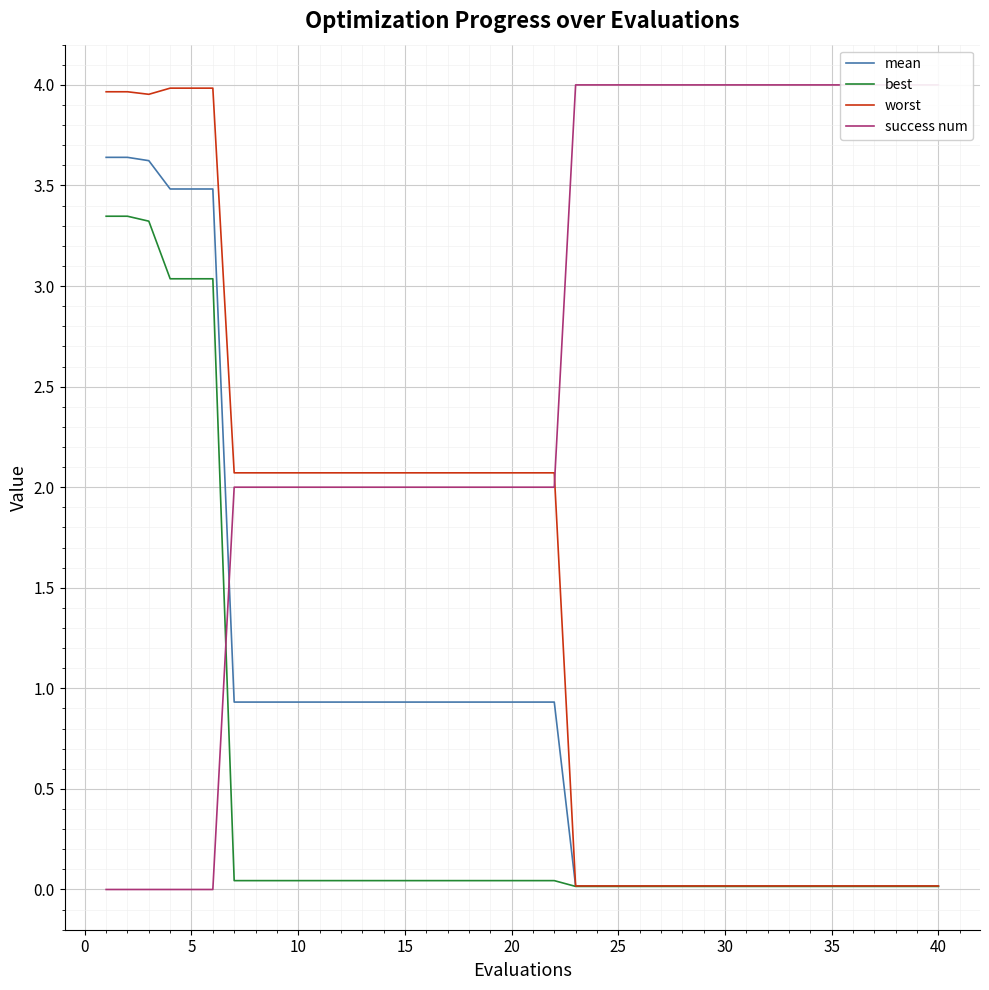

The mean series shows 0.0 at 35. True or false?

True